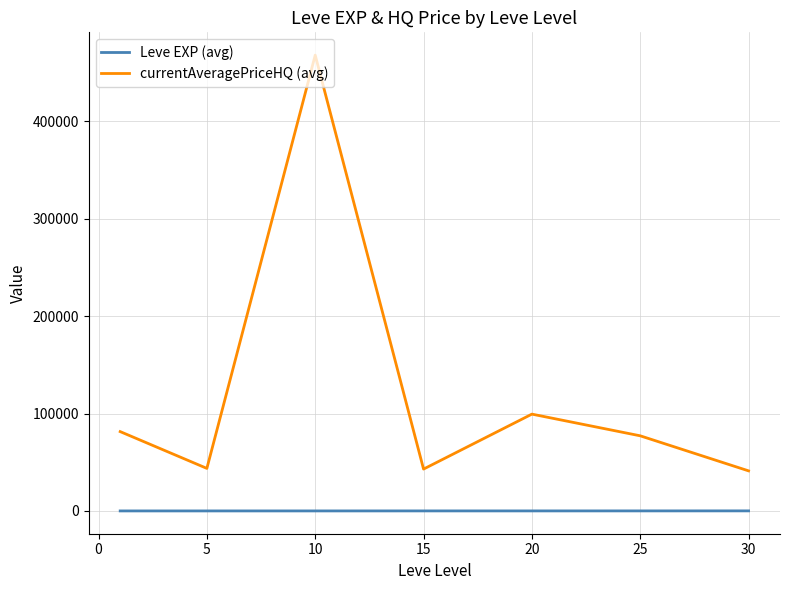

In currentAveragePriceHQ (avg), how many points are lower than both neighbors (excluding endpoints)?

2